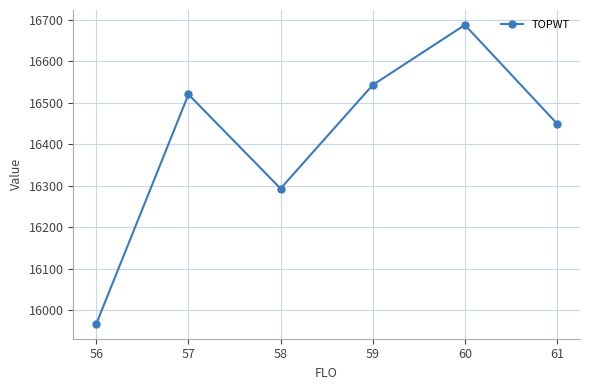

What is the greatest value displayed?

16687.9